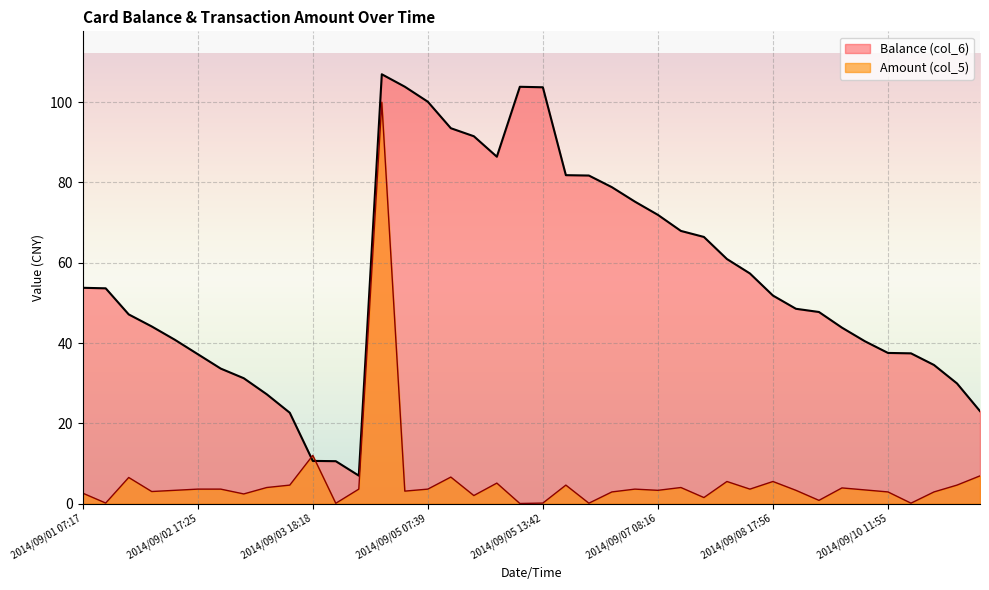

Does the chart display data point markers on the line(s)?

No